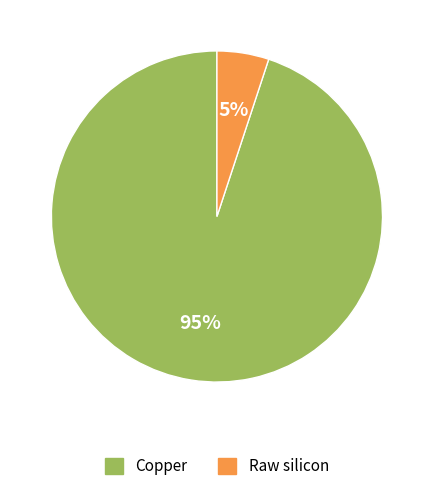

To the nearest percent, what is the average slice percentage?

50%